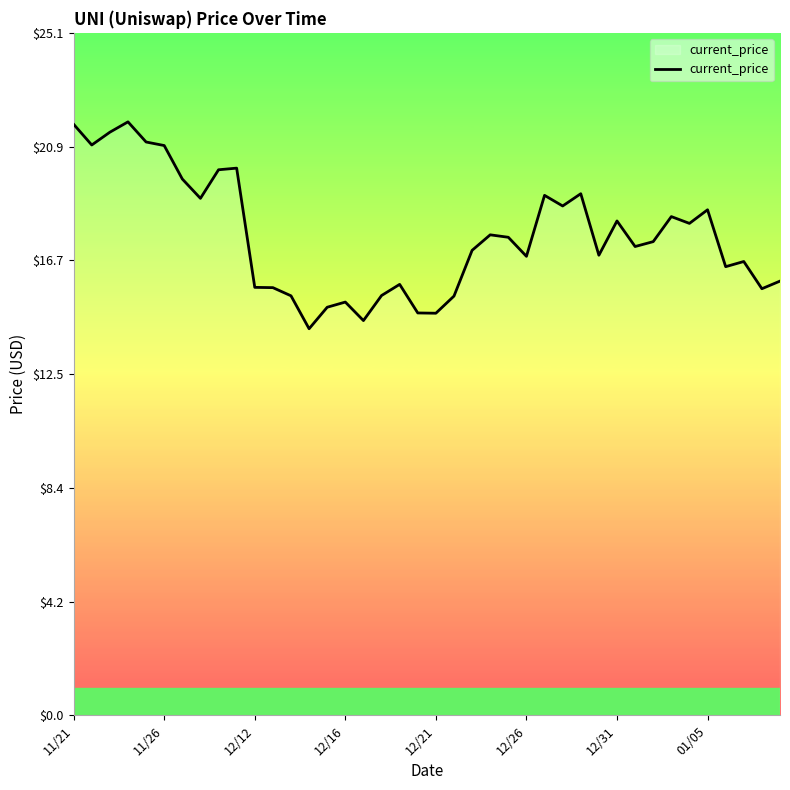

Is this an area chart (filled region under the line)?

No